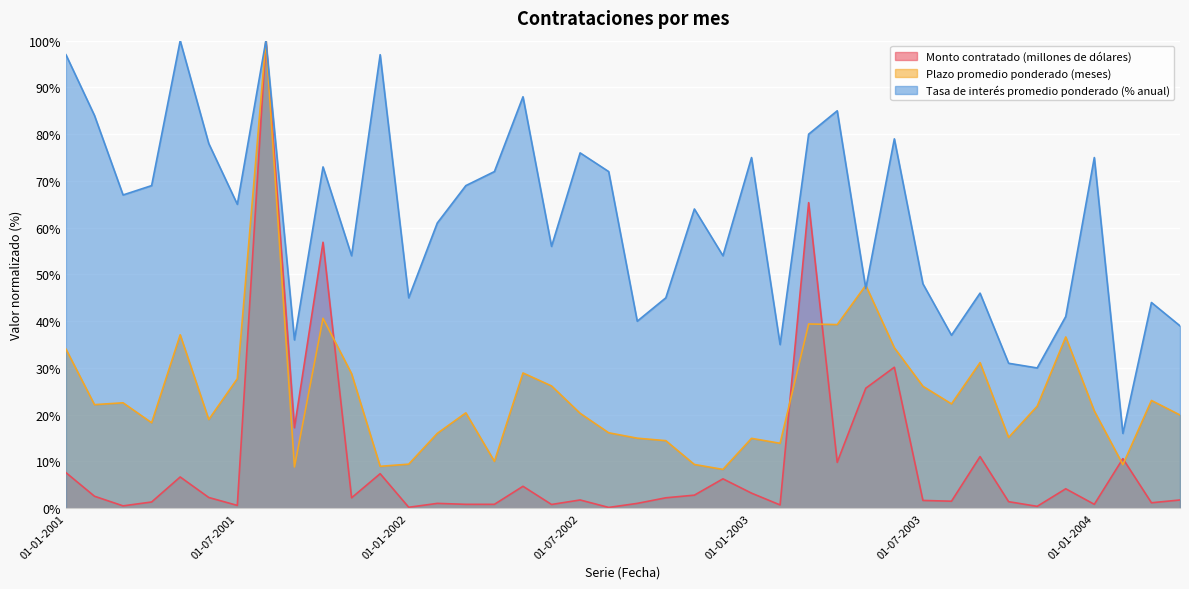

At which category does Monto contratado (millones de dólares) reach its first local valley?

01-03-2001